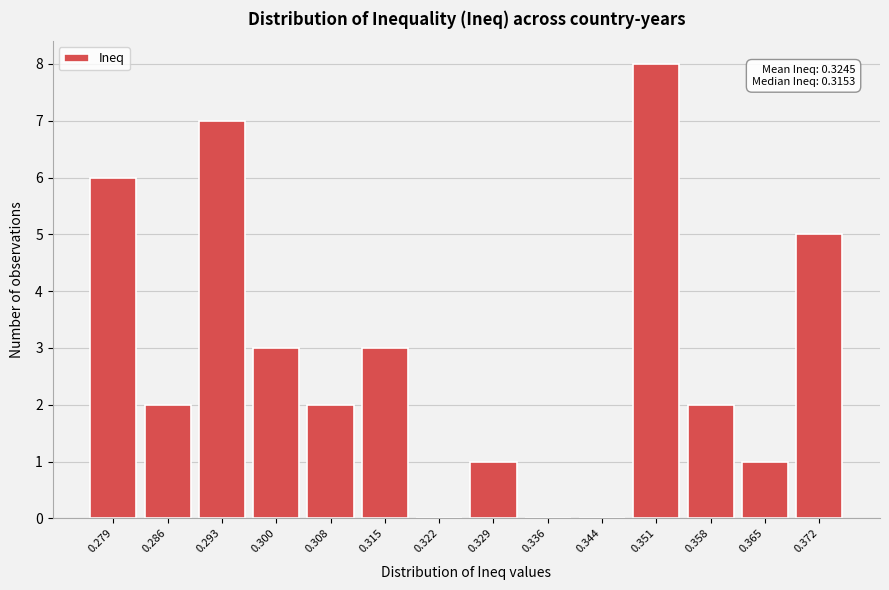

Reading left to right, list all the values displayed in this chart.

0.279=6	0.286=2	0.293=7	0.300=3	0.308=2	0.315=3	0.322=0	0.329=1	0.336=0	0.344=0	0.351=8	0.358=2	0.365=1	0.372=5